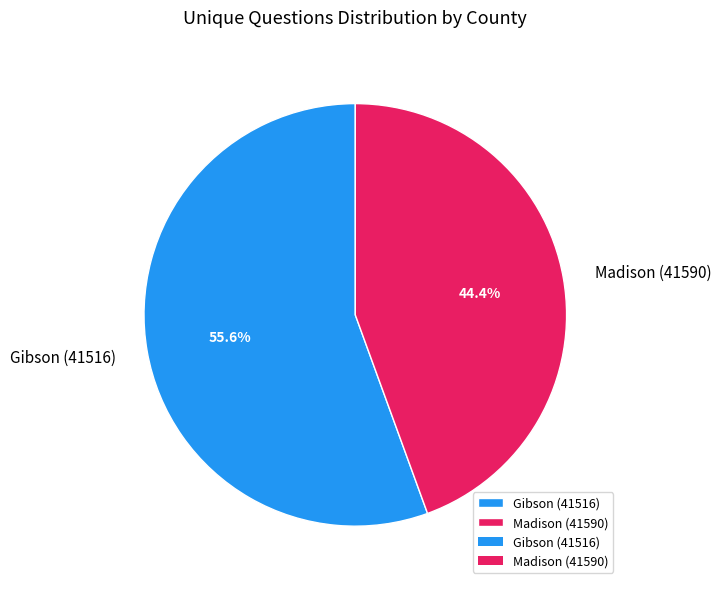

To the nearest percent, what portion does Madison (41590) represent?

44%